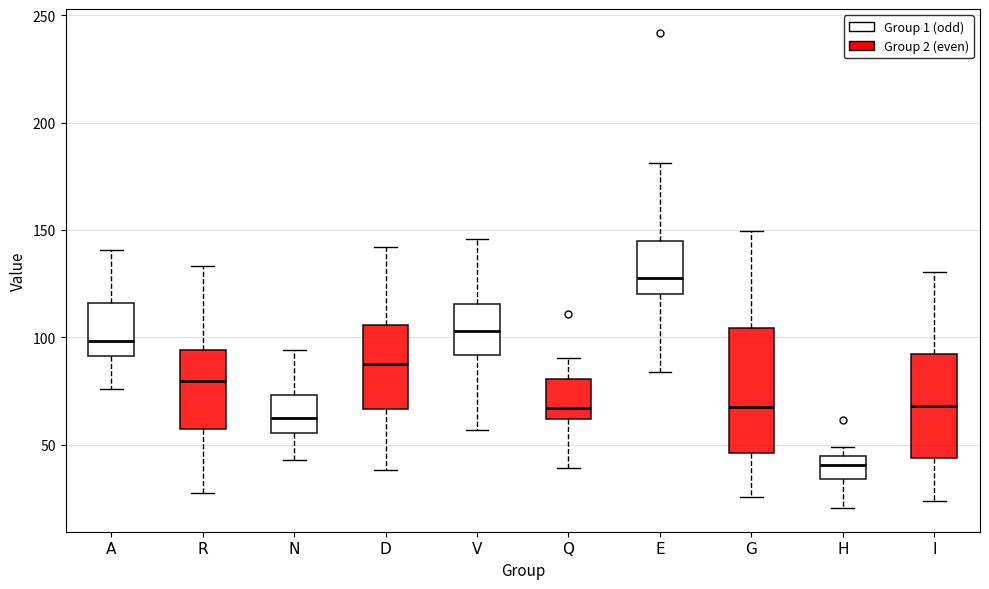

Which box's median line is the lowest?

H